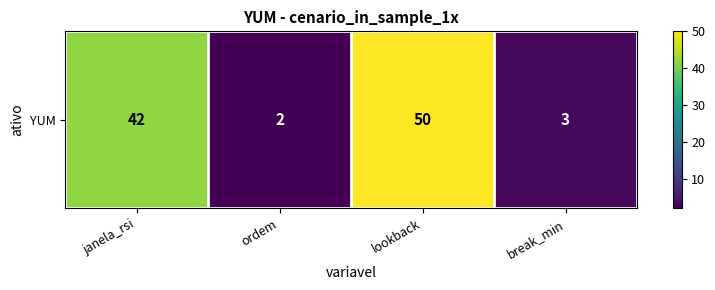

What is the smallest value displayed?

2